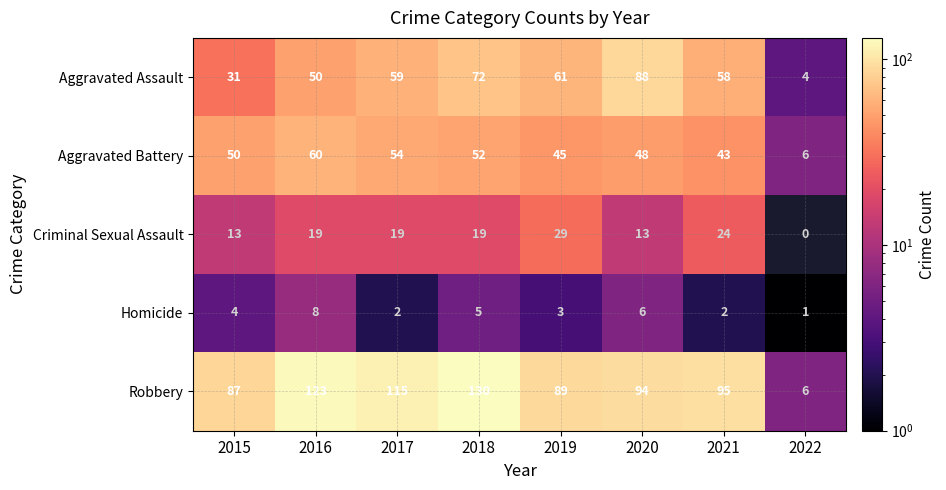

The Robbery series shows 4 at 2022. True or false?

False